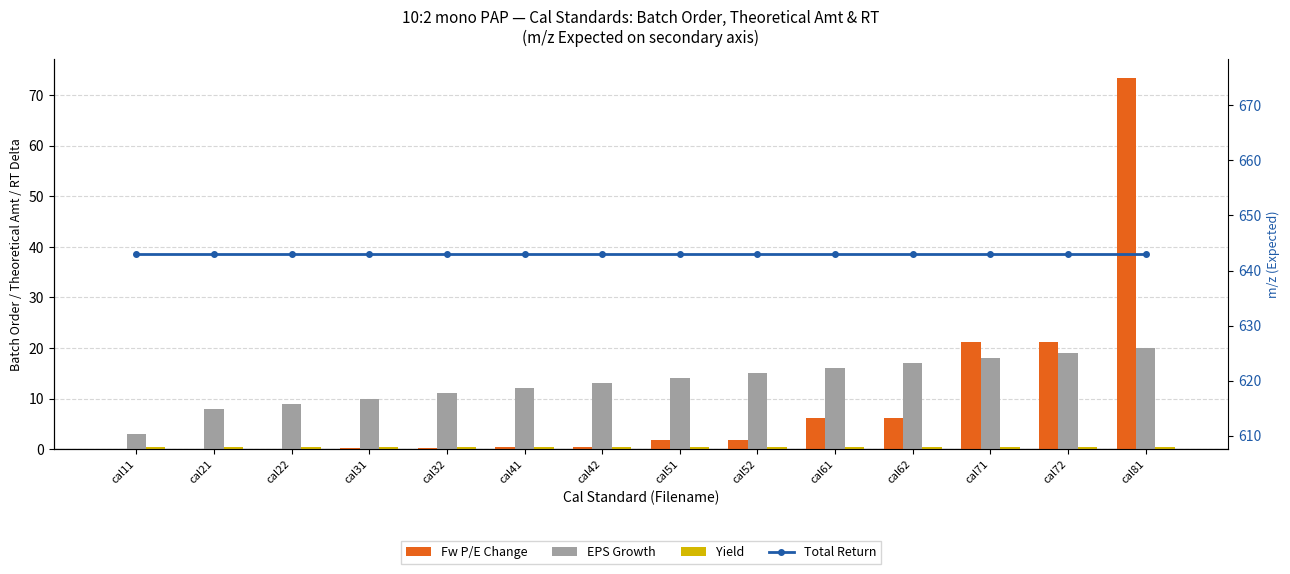

Is it true that Yield equals 0.4 at cal81?

True